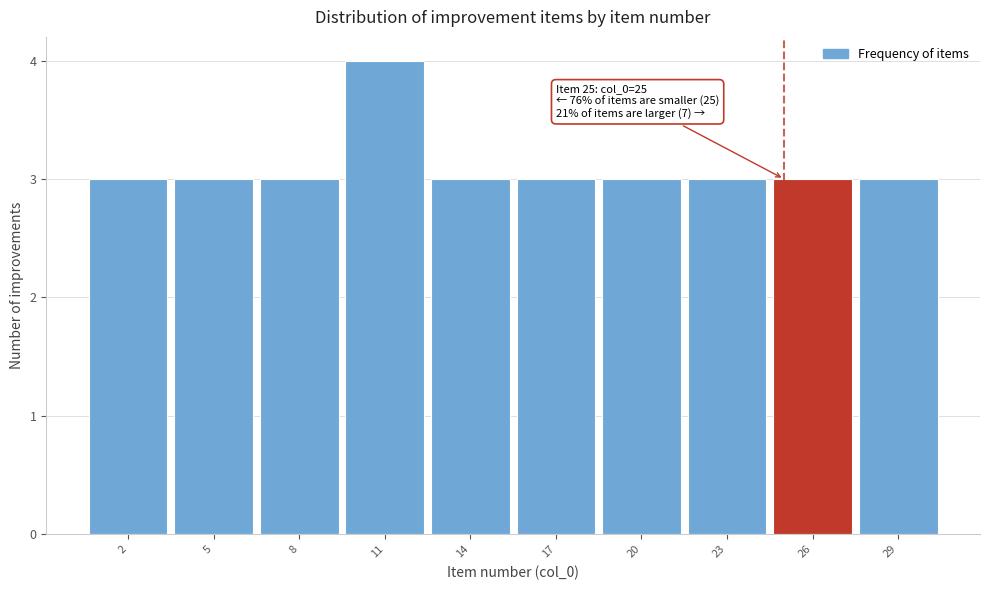

Which range on the x-axis has the tallest bar?

9.5 to 12.5